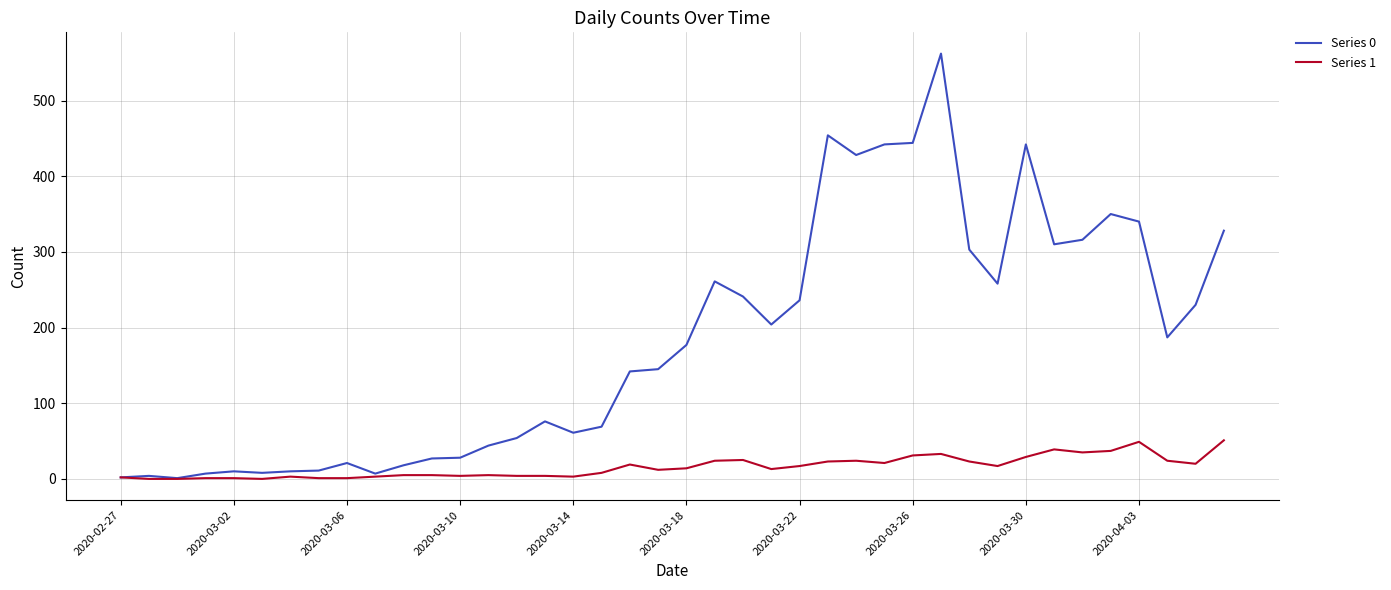

Which series has the largest total across all categories?

Series 0